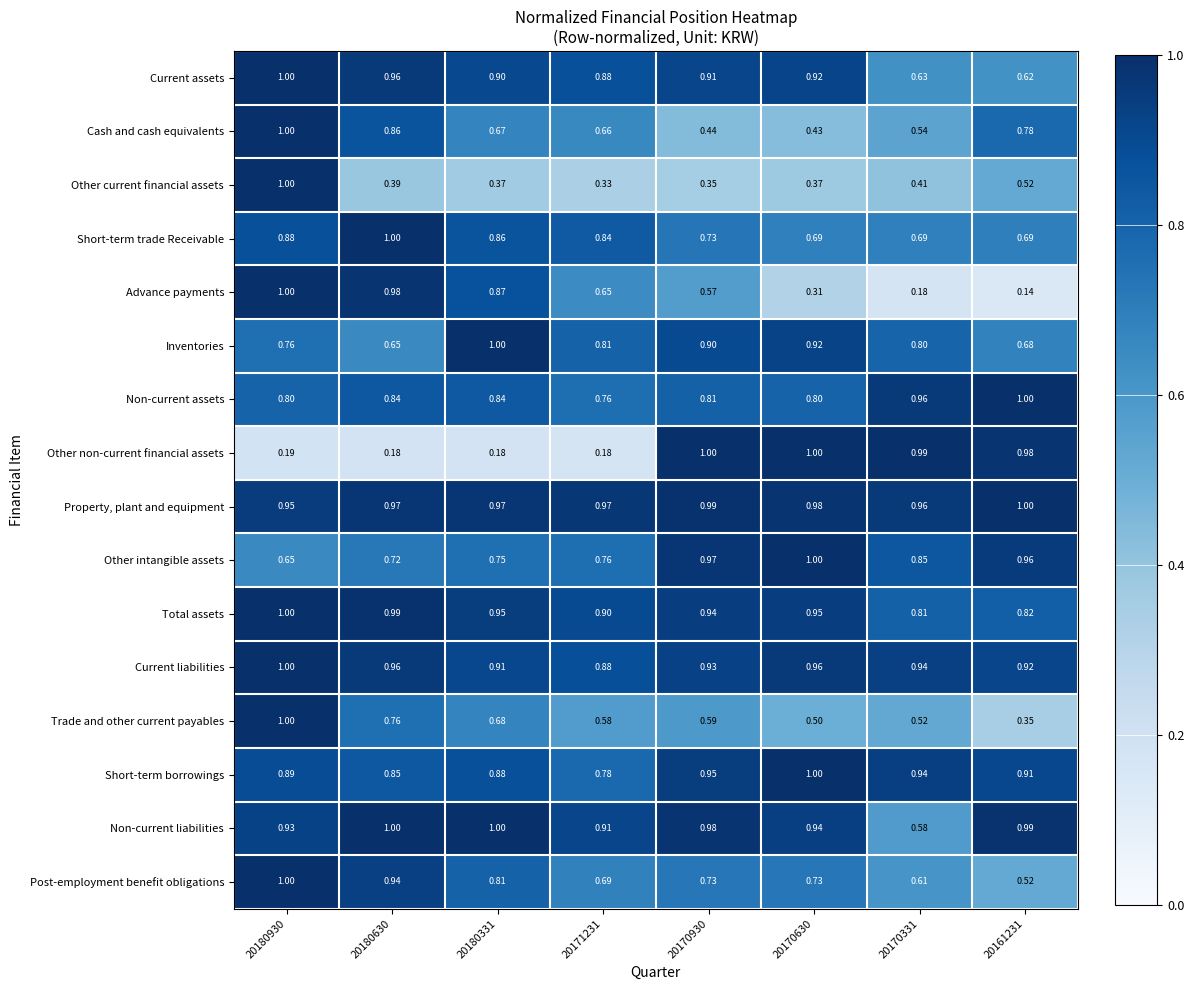

Between 20180930 and 20180630, which series saw the biggest shift?

Other current financial assets